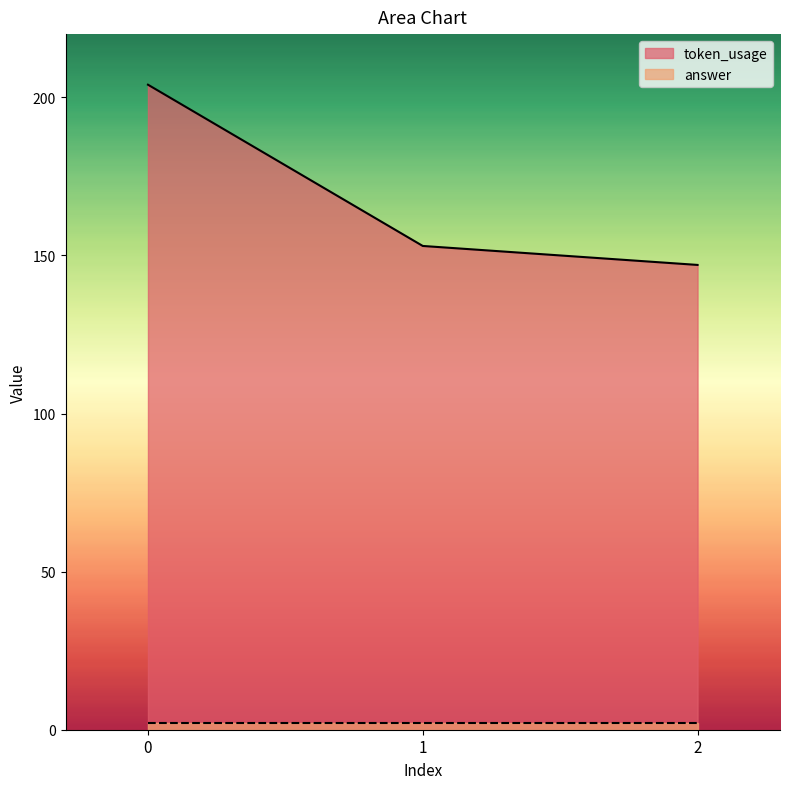

What is the difference between the values at 2 and 1?

6